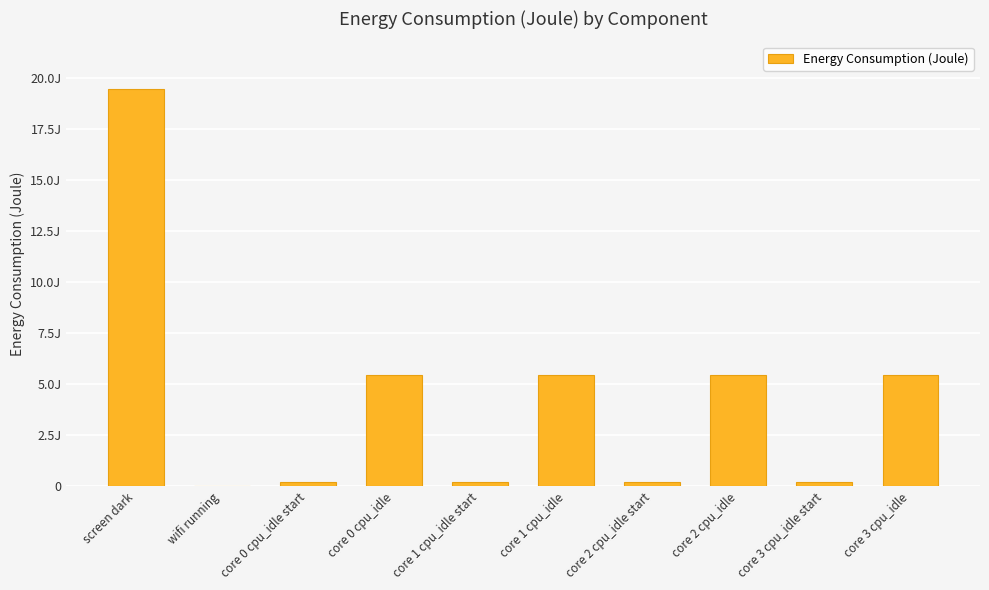

Reading left to right, what are all the values shown in this chart?

screen dark=19.5	wifi running=0.0	core 0 cpu_idle start=0.2	core 0 cpu_idle=5.5	core 1 cpu_idle start=0.2	core 1 cpu_idle=5.5	core 2 cpu_idle start=0.2	core 2 cpu_idle=5.5	core 3 cpu_idle start=0.2	core 3 cpu_idle=5.5